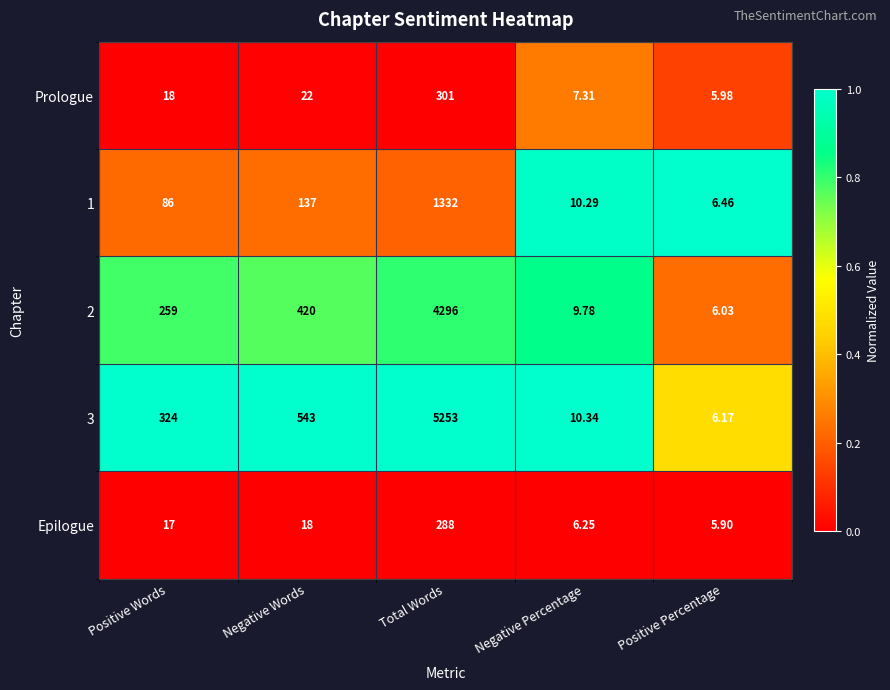

Where is 3 nearest to the value 2629?

Negative Words